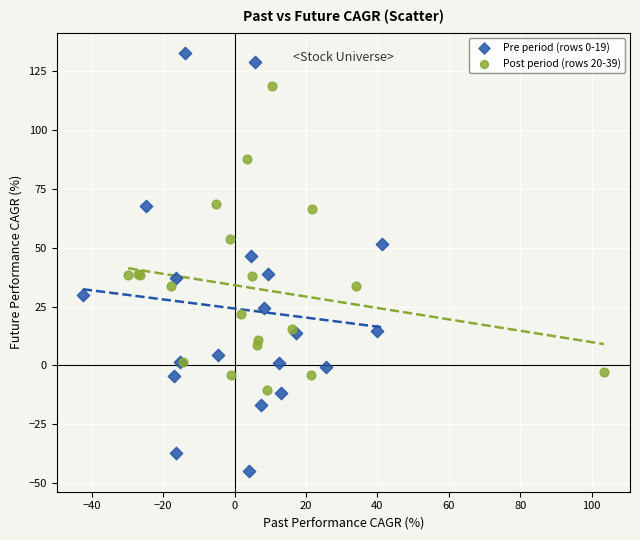

Which series has the largest Y range (max minus min)?

Pre period (rows 0-19)